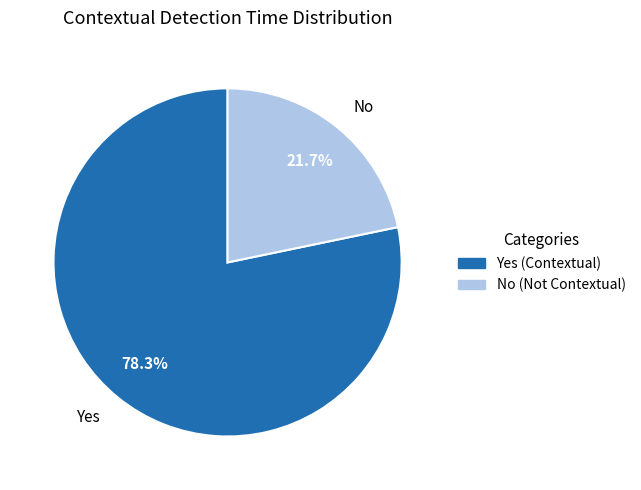

What is the ratio of the value at No to the value at Yes?

0.3